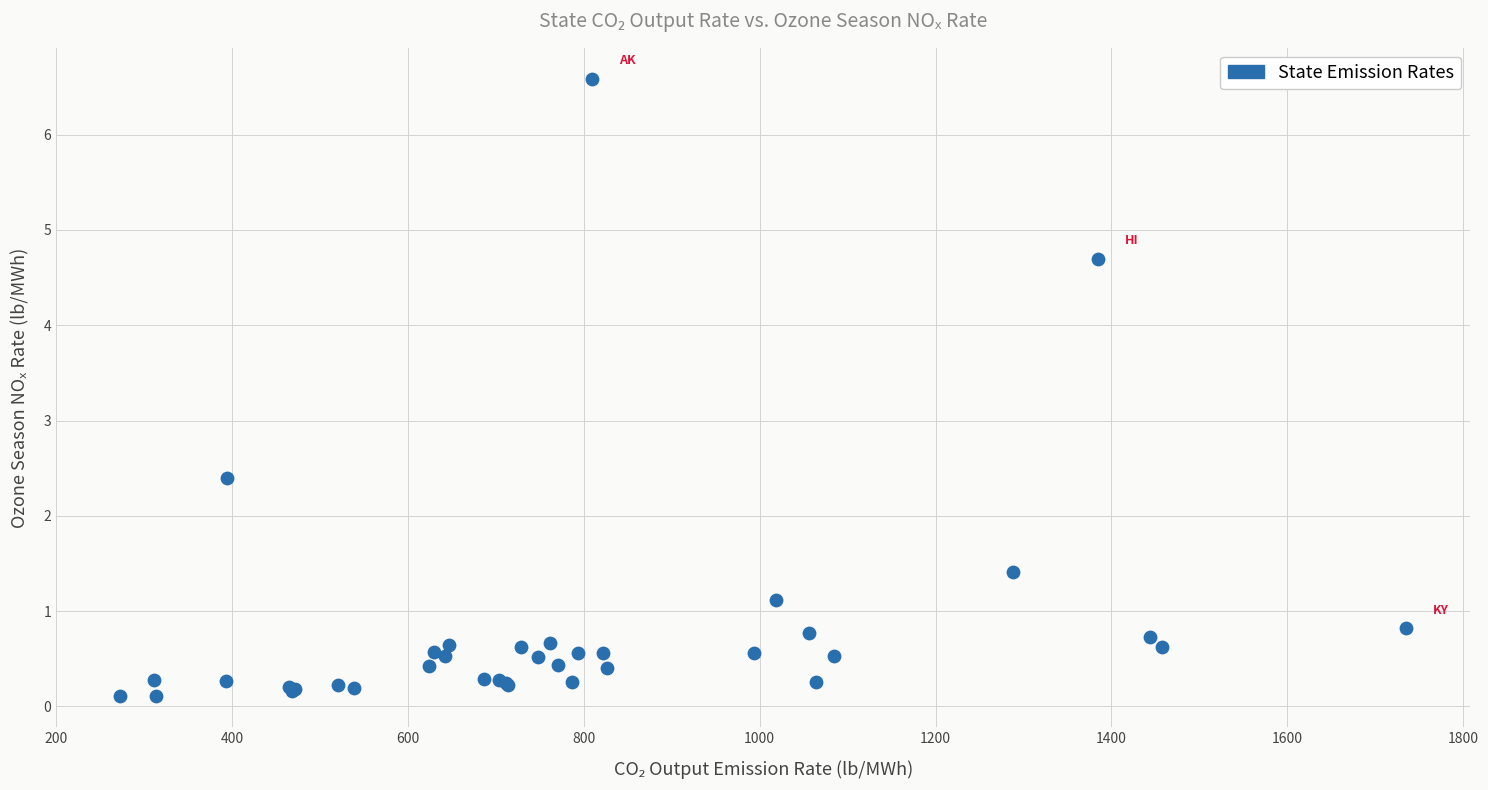

What Y value in the scatter plot is closest to 3?

2.4